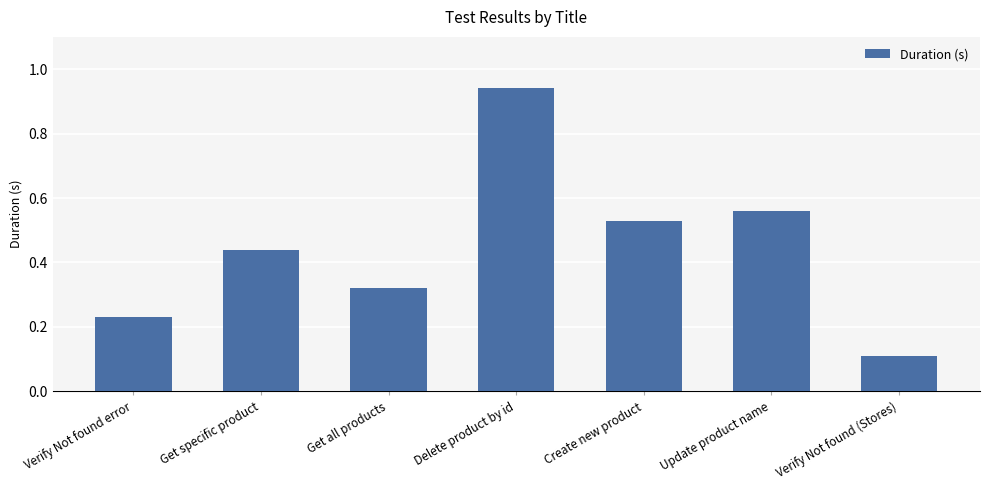

True or false: the data shows 0.9 at Create new product.

False